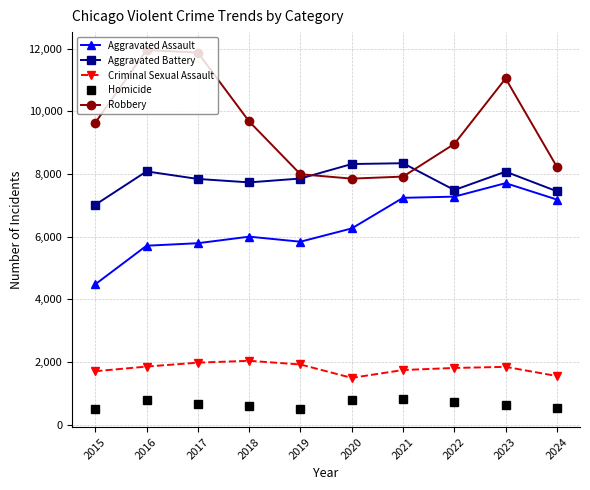

At which label is Aggravated Battery closest to 7683?

2018